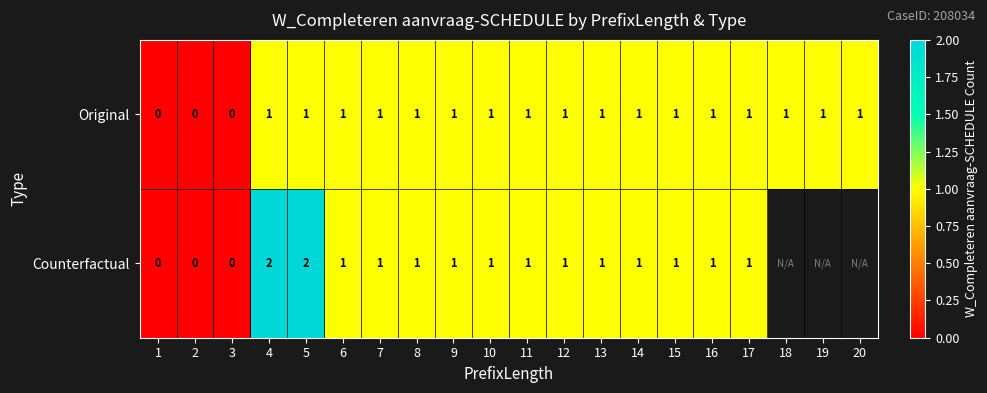

The value of Counterfactual at 10 is 1. True or false?

True